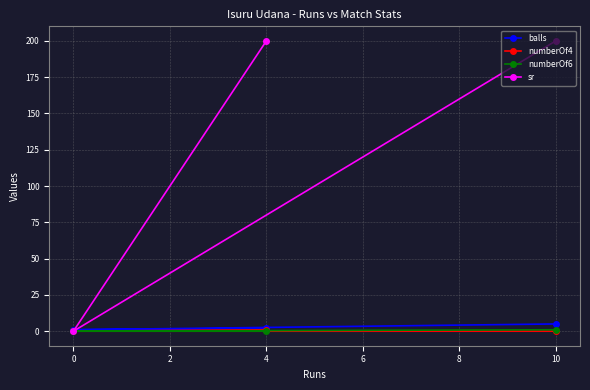

The value of numberOf4 at 10 is 0. True or false?

True